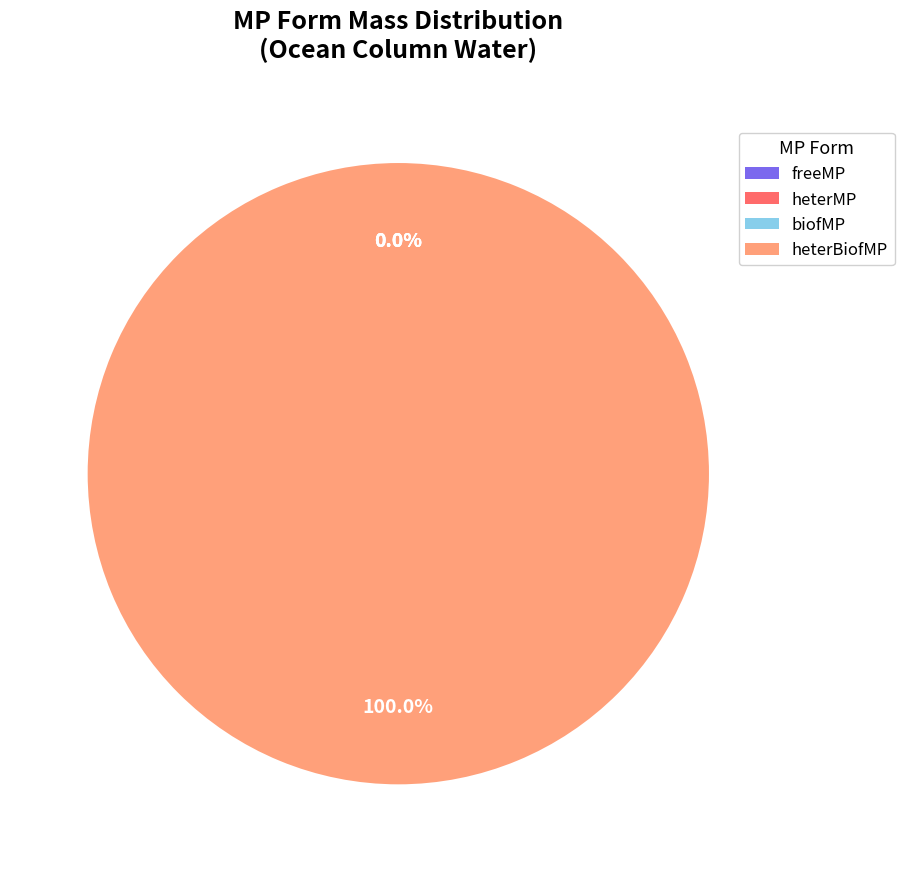

How many slices are in this pie chart?

4